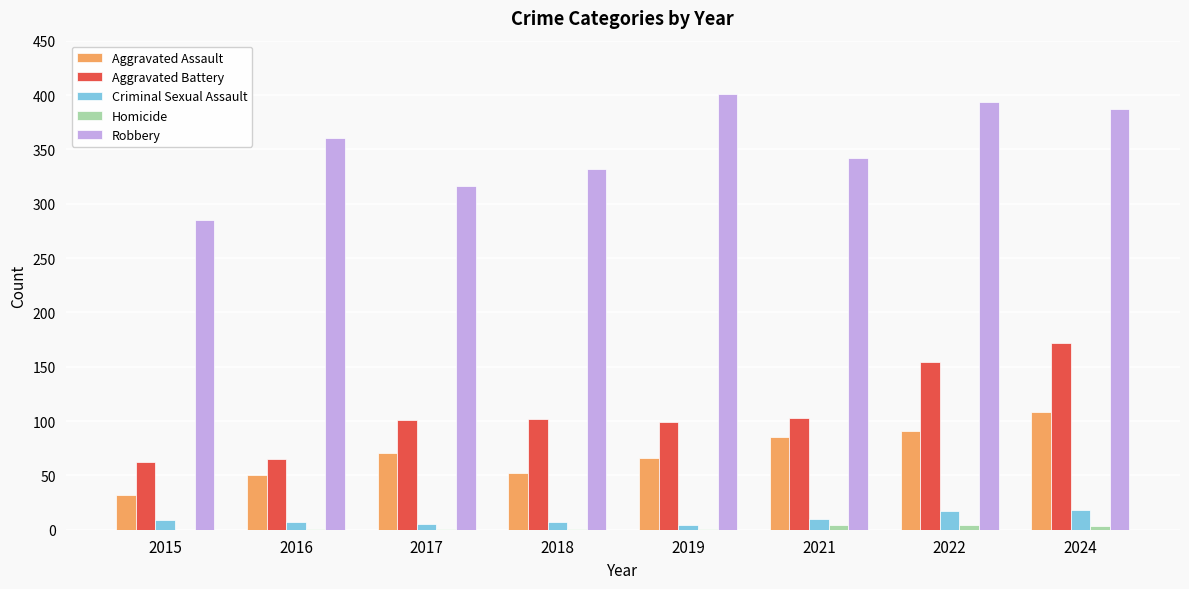

What is the highest value of the Aggravated Assault series?

108